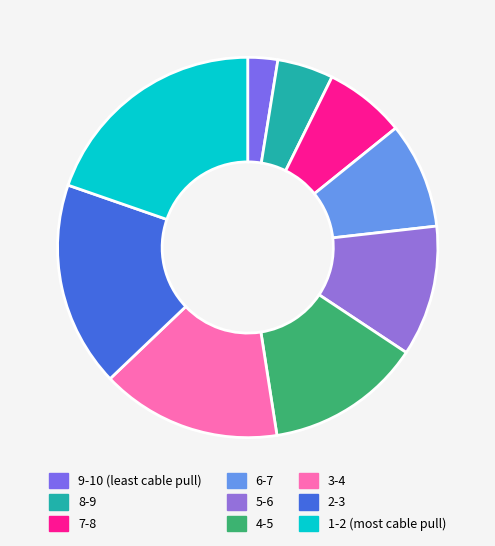

The 7-8 slice represents 22% of the pie. True or false?

False